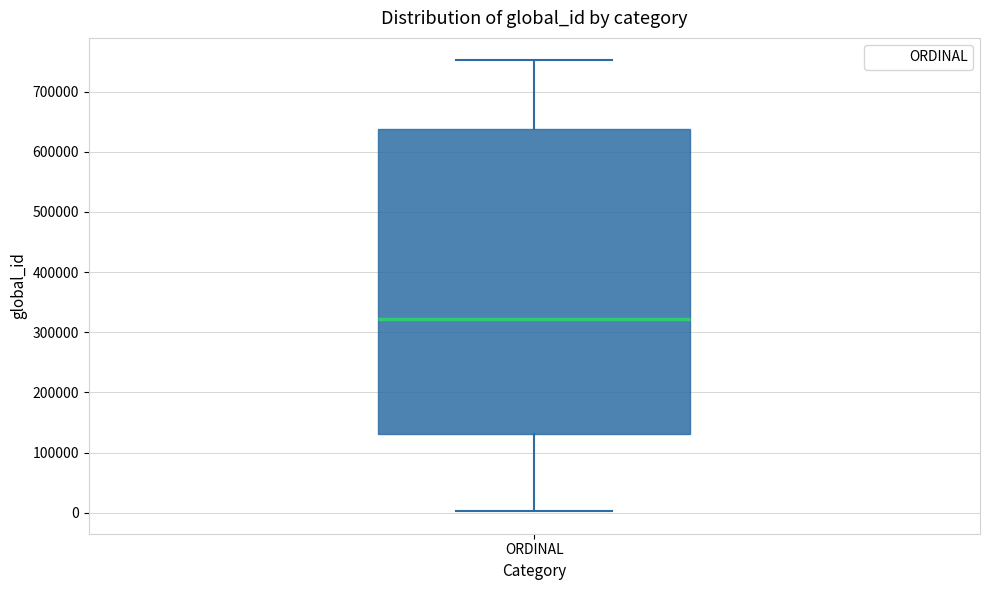

Transcribe this box plot: give where the median line is, the range the box spans, and where the two whiskers end, as read against the y-axis. The values are not printed on the chart, so give them approximately, as read against the axis.

median 320000, box 130000 to 640000, whiskers 0 to 750000